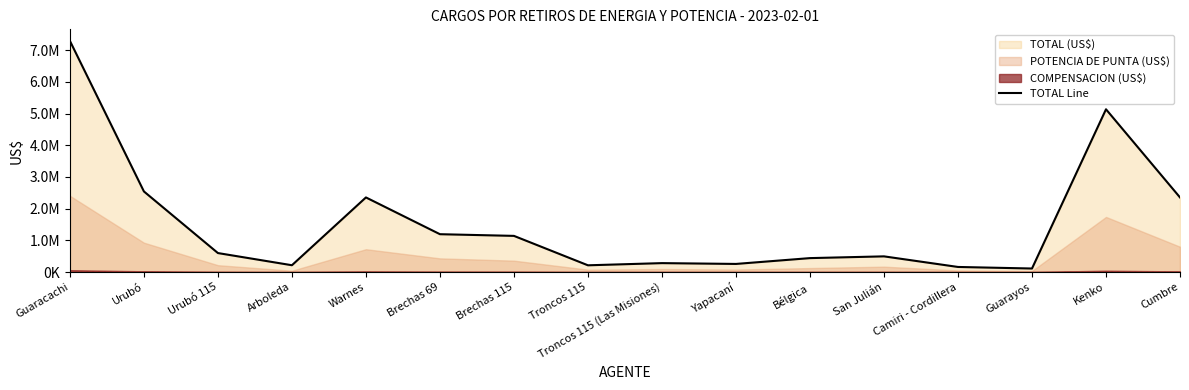

Rank the categories by value from highest to lowest.

Guaracachi, Kenko, Urubó, Warnes, Cumbre, Brechas 69, Brechas 115, Urubó 115, San Julián, Bélgica, Troncos 115 (Las Misiones), Yapacaní, Arboleda, Troncos 115, Camiri - Cordillera, Guarayos